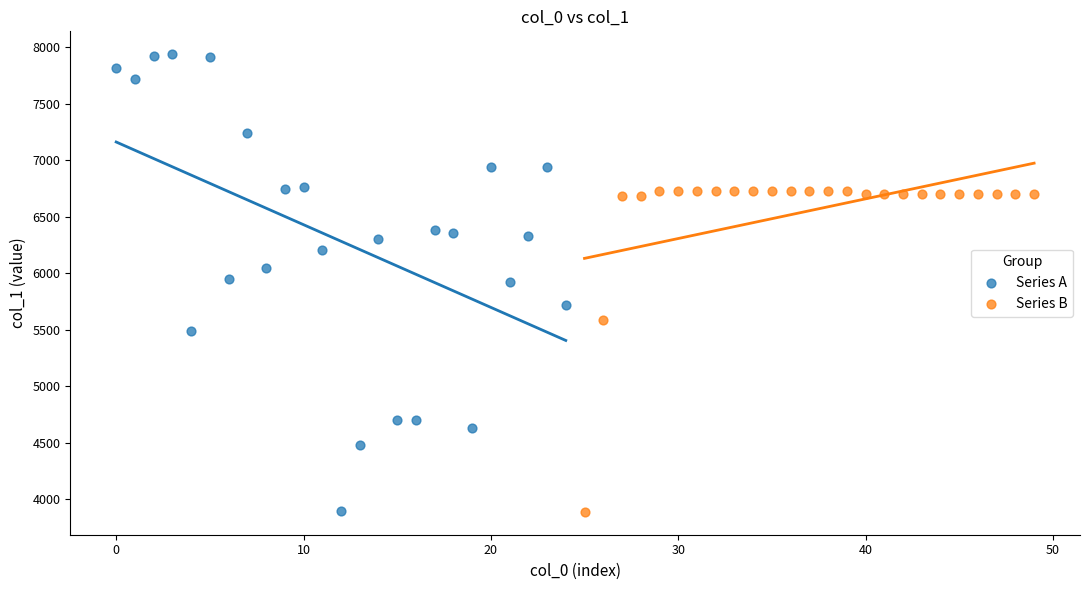

What are all the series names shown in the legend?

Series A, Series B